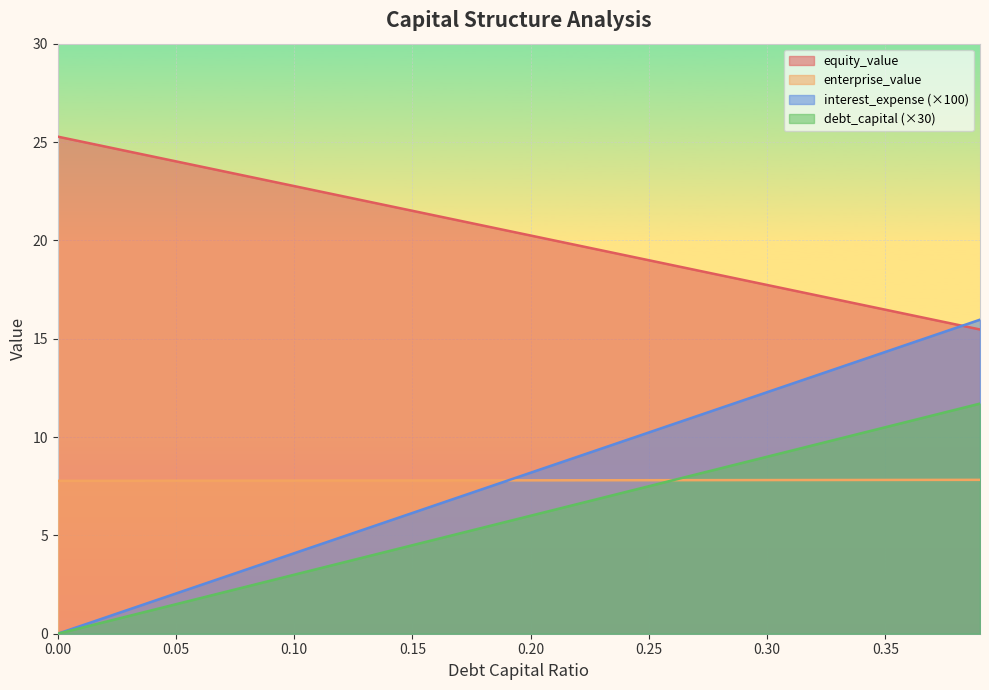

Between 0.0 and 0.12, which series saw the biggest shift?

debt_capital